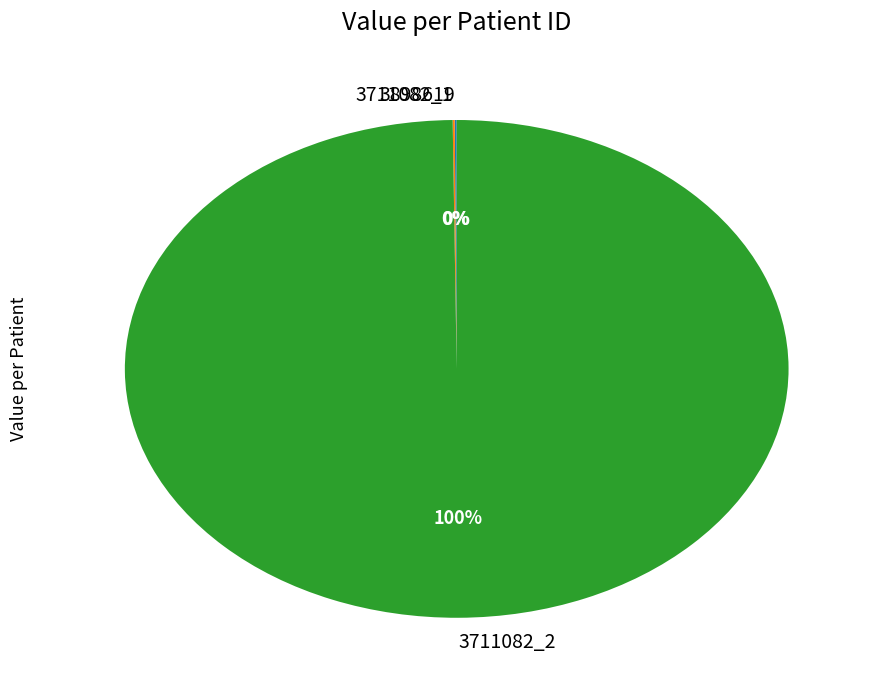

To the nearest percent, what is the difference between the largest and smallest slice percentages?

100%